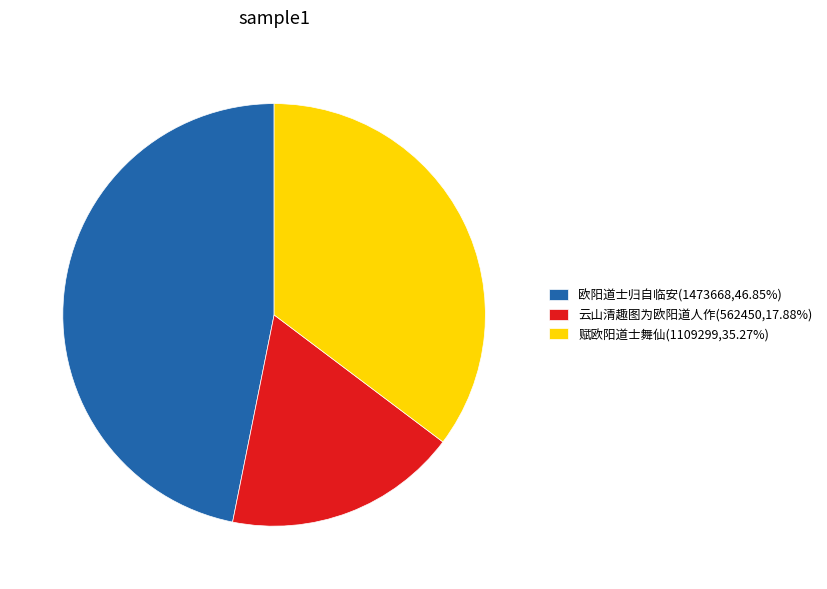

How many segments does this pie chart have?

3